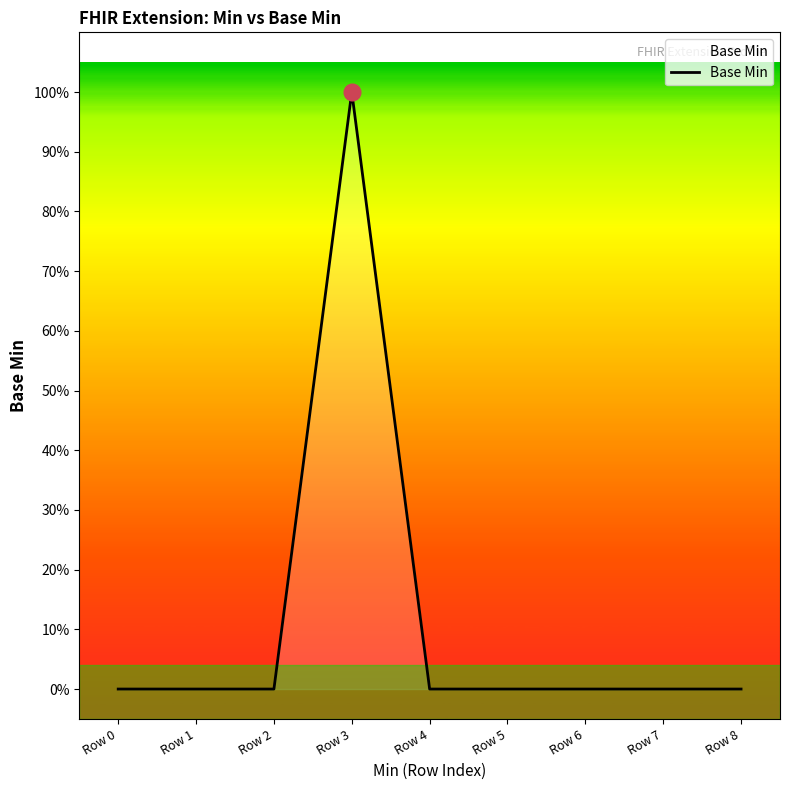

Is this an area chart (filled region under the line)?

Yes